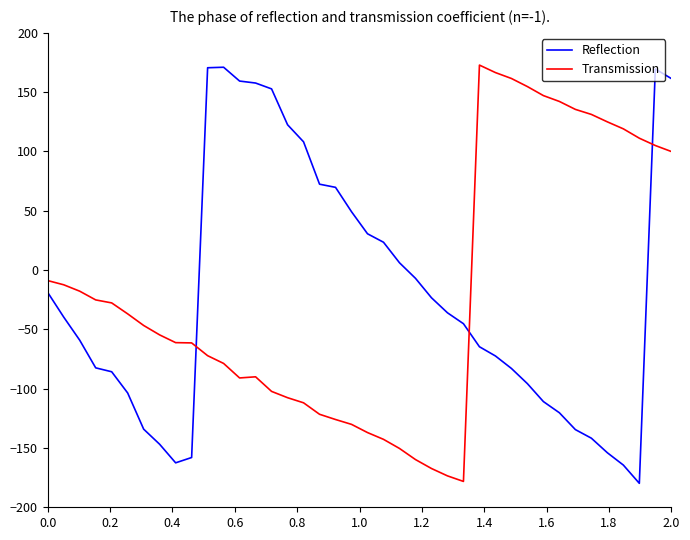

What is the difference between the maximum and minimum values in the Transmission series?

351.0